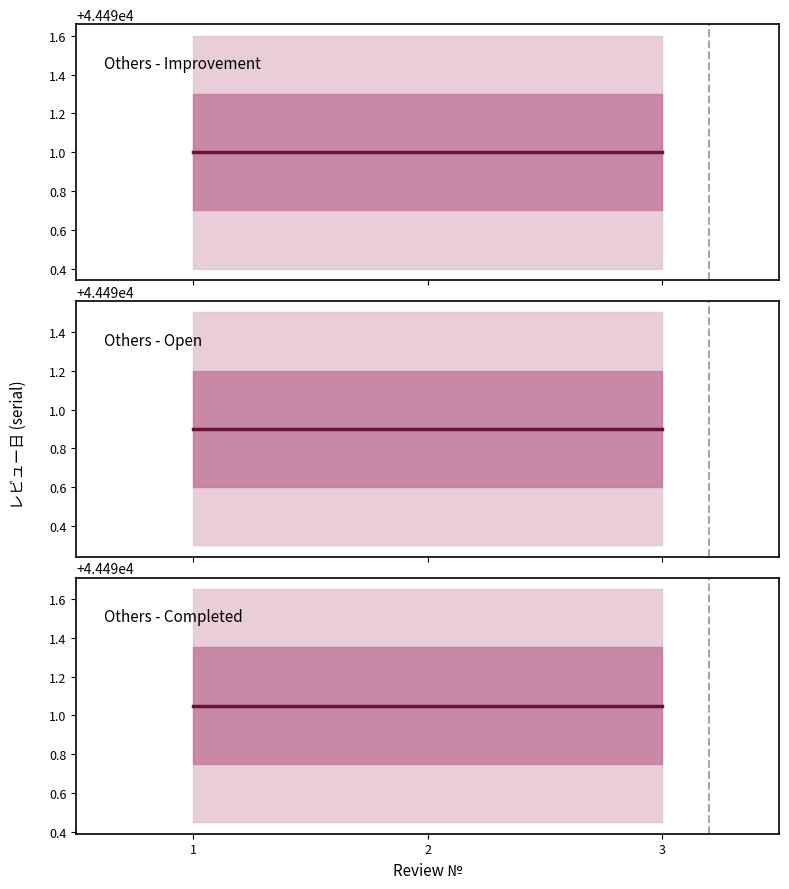

What is the sum of all Others - Improvement values?

133473.0